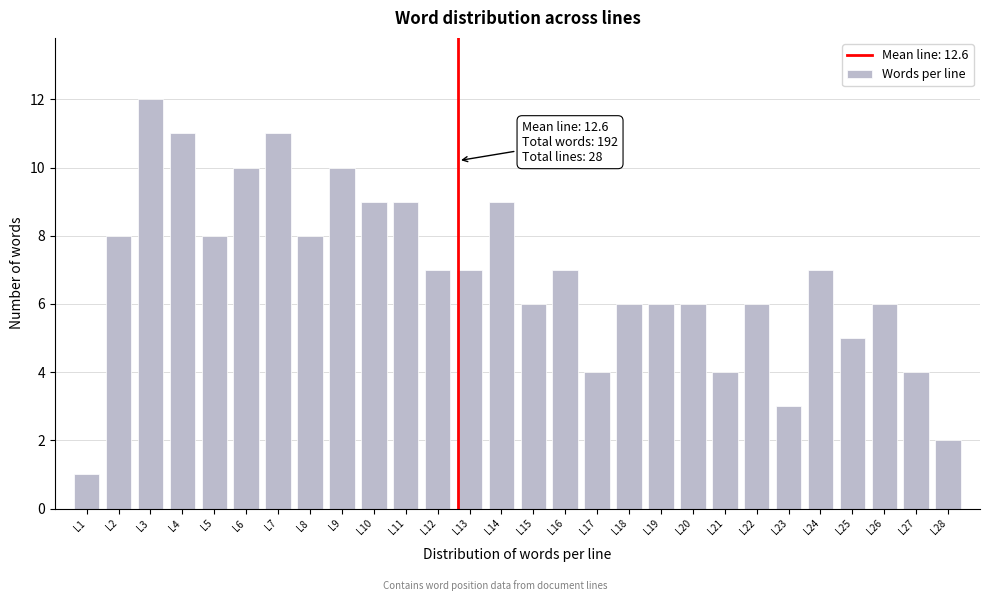

Reading left to right, extract all data points from this chart.

1	8	12	11	8	10	11	8	10	9	9	7	7	9	6	7	4	6	6	6	4	6	3	7	5	6	4	2